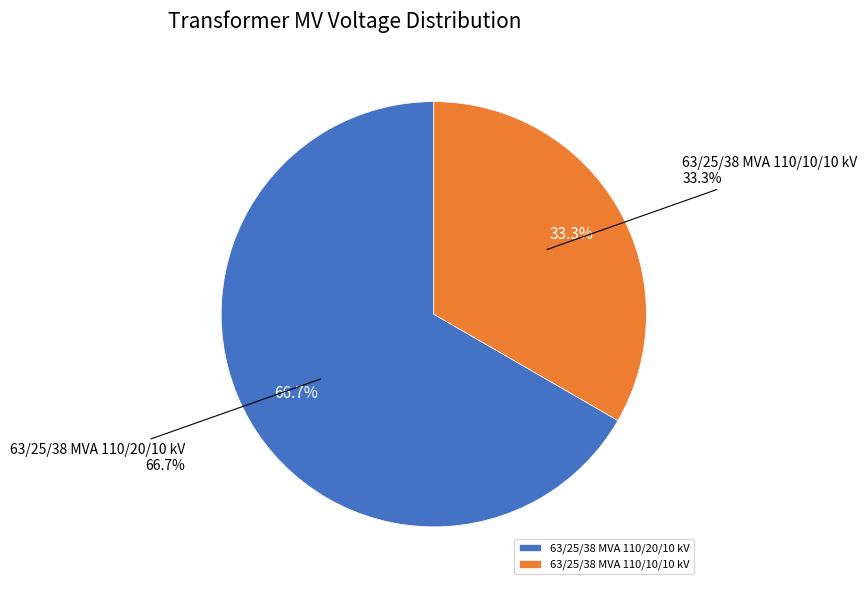

Is there any slice that represents more than half of the pie?

Yes